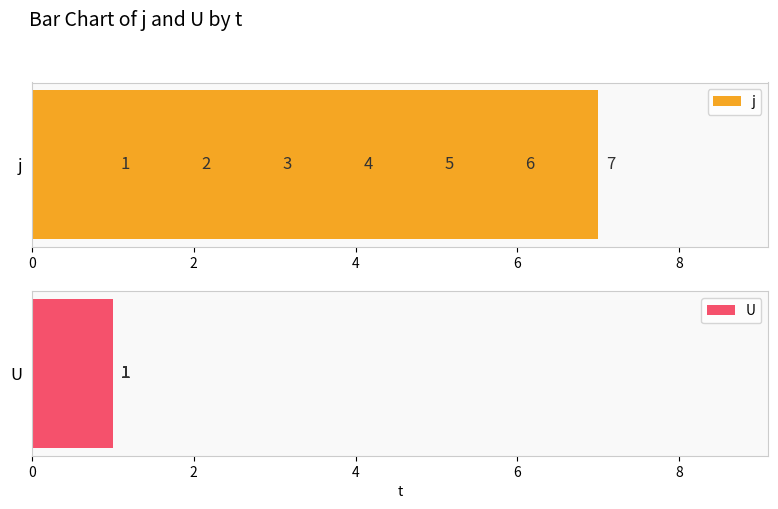

Rank the series by their maximum value, from lowest to highest.

U, j